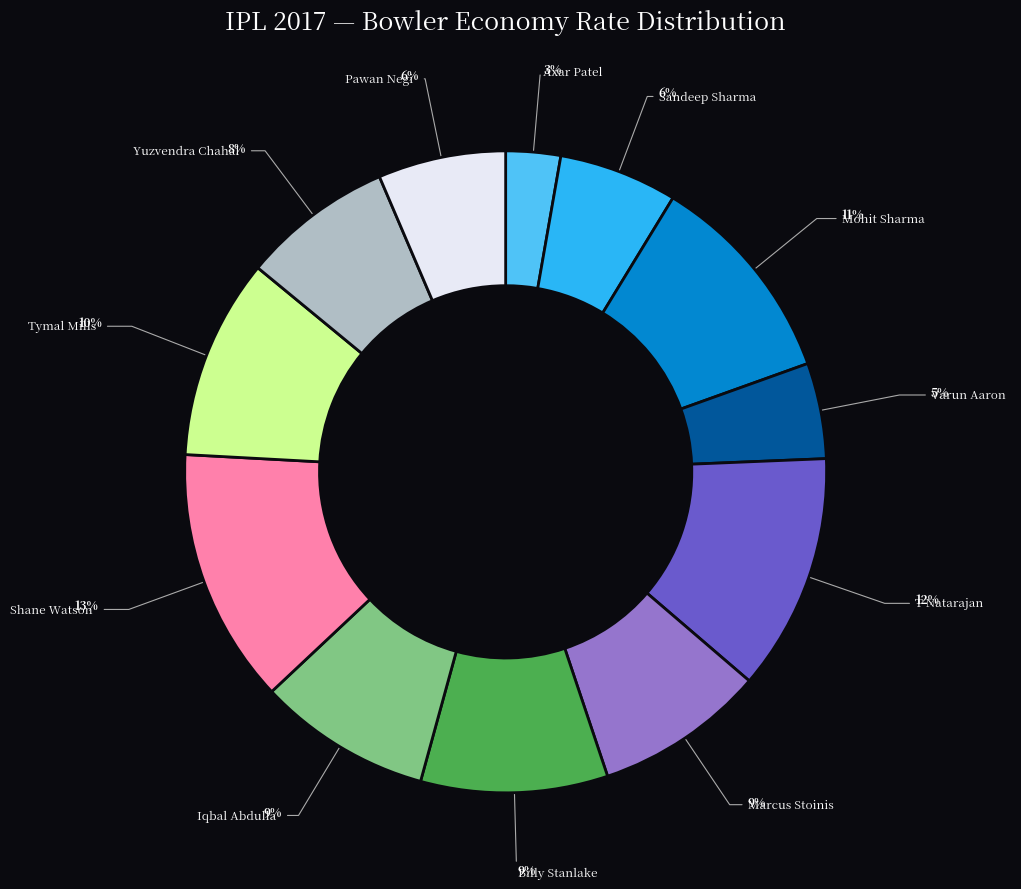

Which slice is the smallest?

Axar Patel